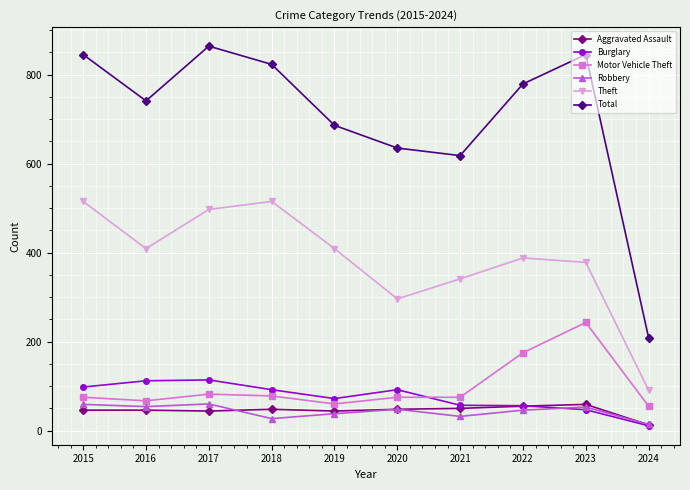

What is the difference between the highest and lowest values at 2022?

733